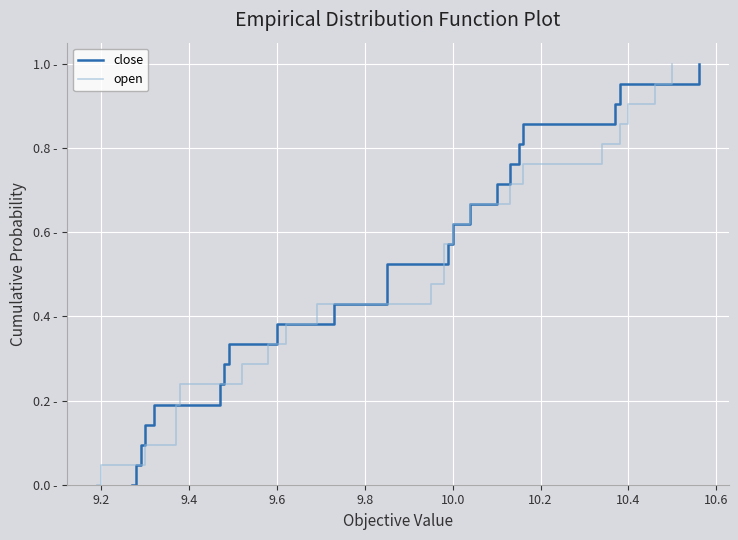

Reading right to left, list all the values displayed in this chart.

close: 1.0	1.0	0.9	0.9	0.8	0.8	0.7	0.7	0.6	0.6	0.5	0.5	0.4	0.4	0.3	0.3	0.2	0.2	0.1	0.1	0.0	0.0
open: 1.0	1.0	0.9	0.9	0.8	0.8	0.7	0.7	0.6	0.6	0.5	0.5	0.4	0.4	0.3	0.3	0.2	0.2	0.1	0.1	0.0	0.0